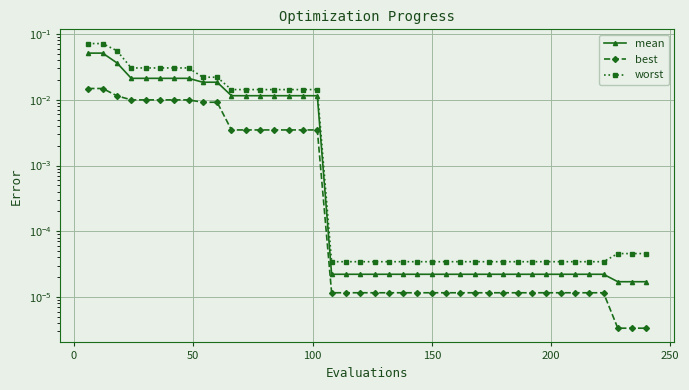

What is the total value across all series at 50?

0.1